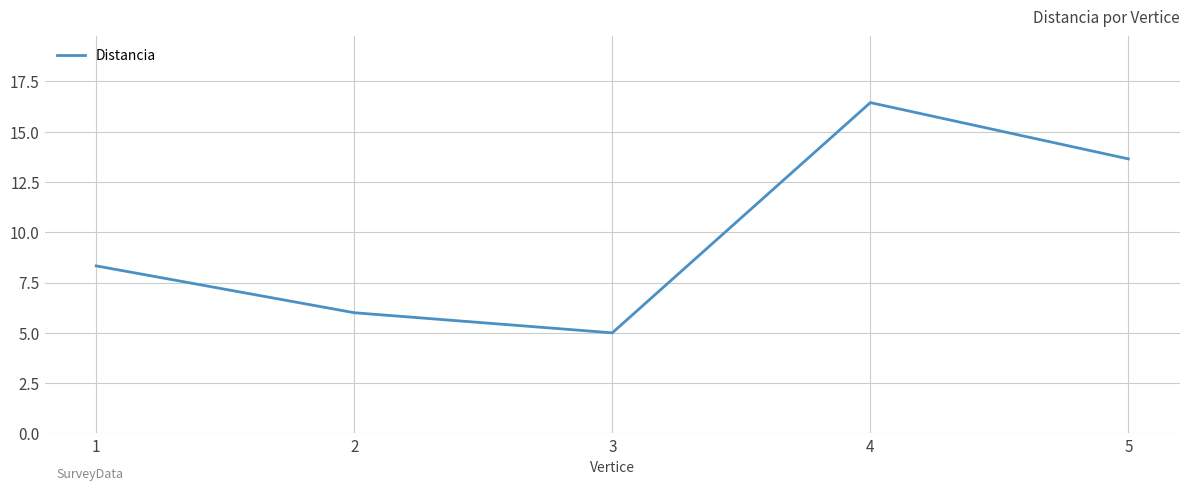

Read the value at 3.

5.0